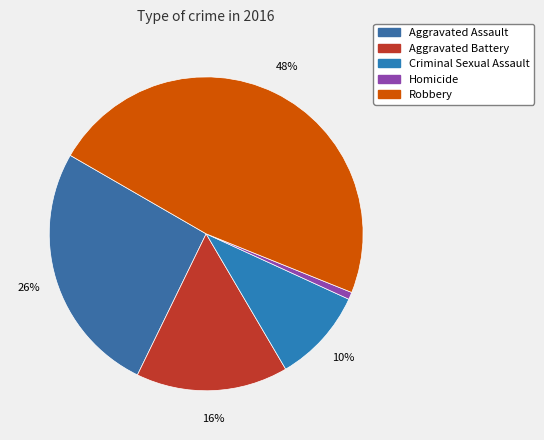

Is the sum of Aggravated Assault and Aggravated Battery greater than half?

No